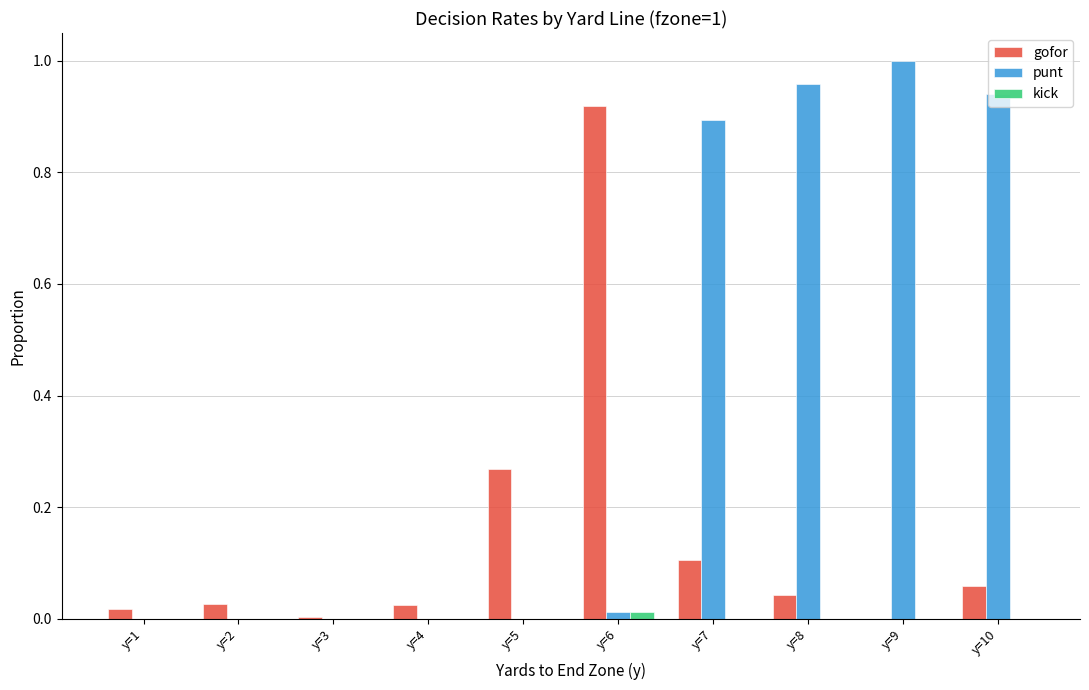

How many data points does each series have?

10